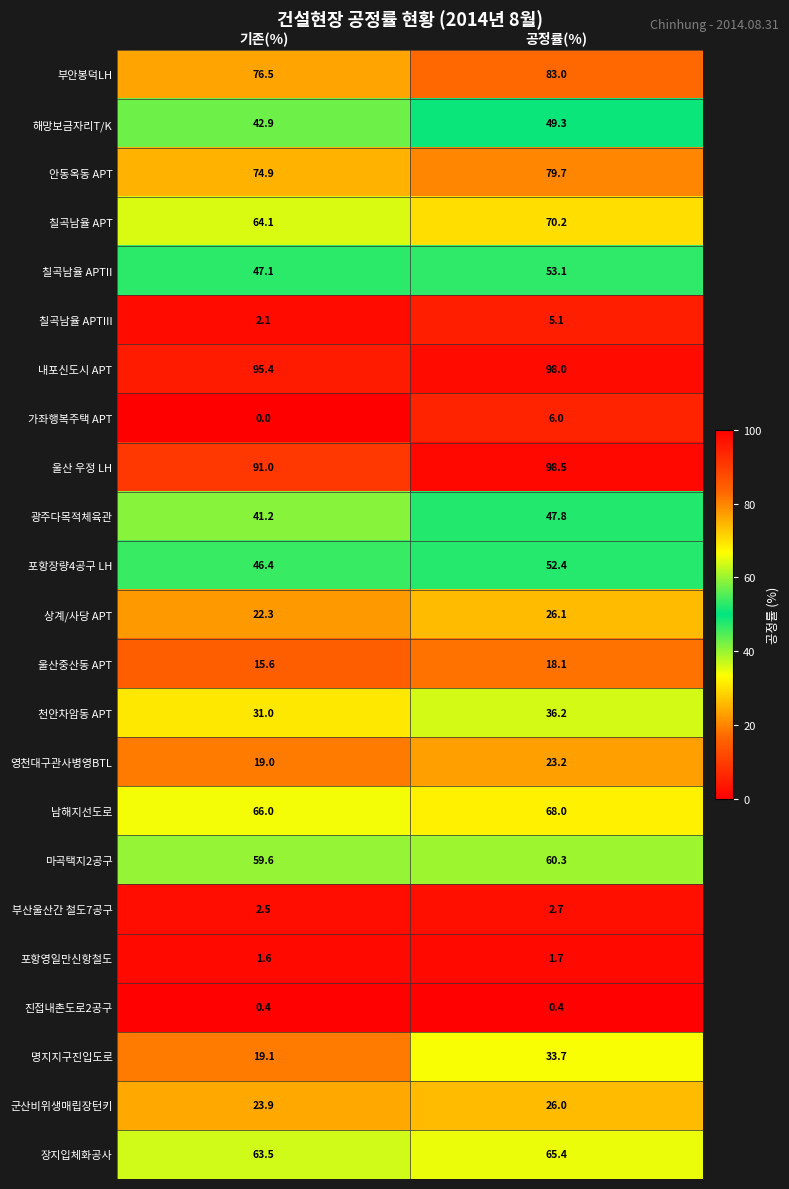

Which series has the largest range (max minus min)?

명지지구진입도로